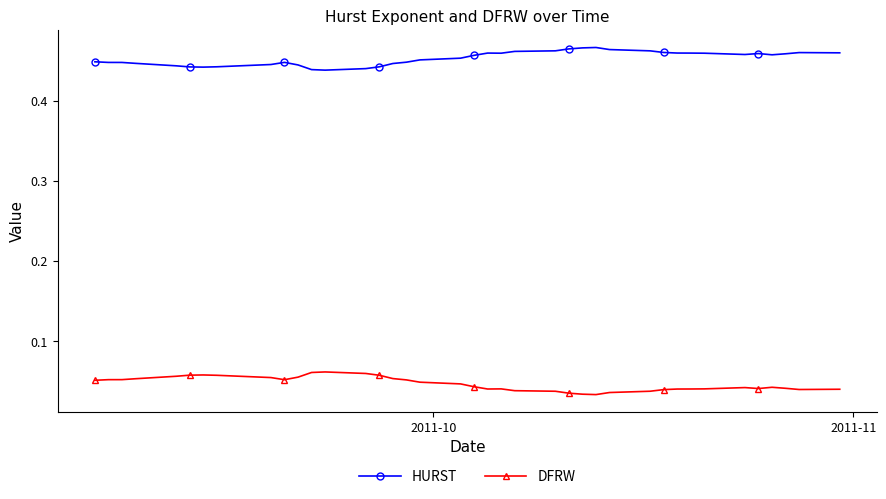

What is the sum of all HURST values?

18.1